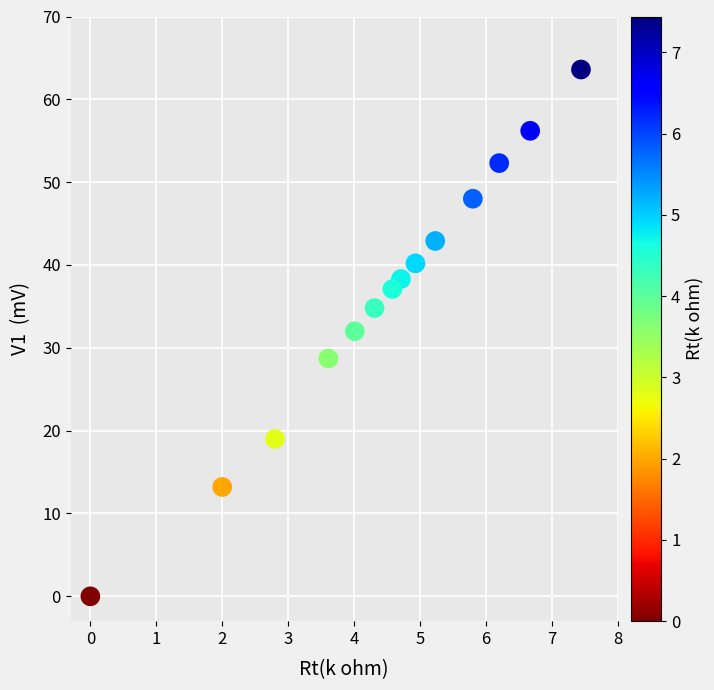

What Y value in the scatter plot is closest to 31?

32.0